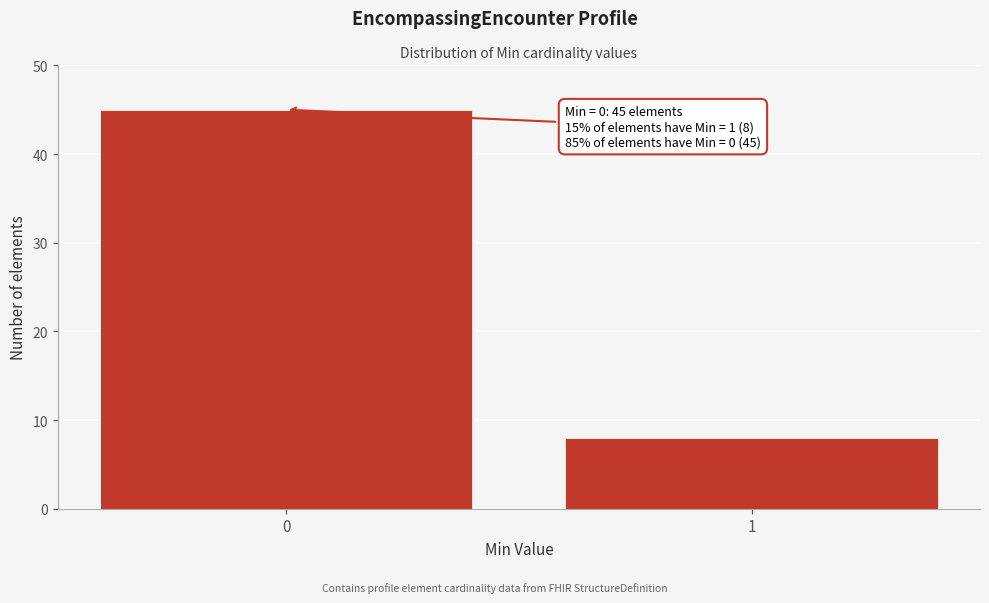

Reading left to right, what are all the values shown in this chart?

45	8